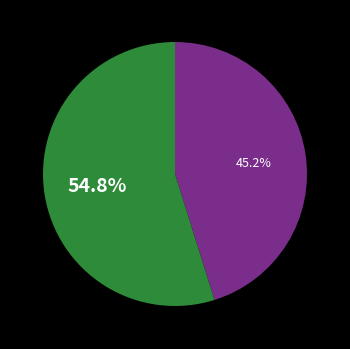

Does any single category account for the majority?

Yes